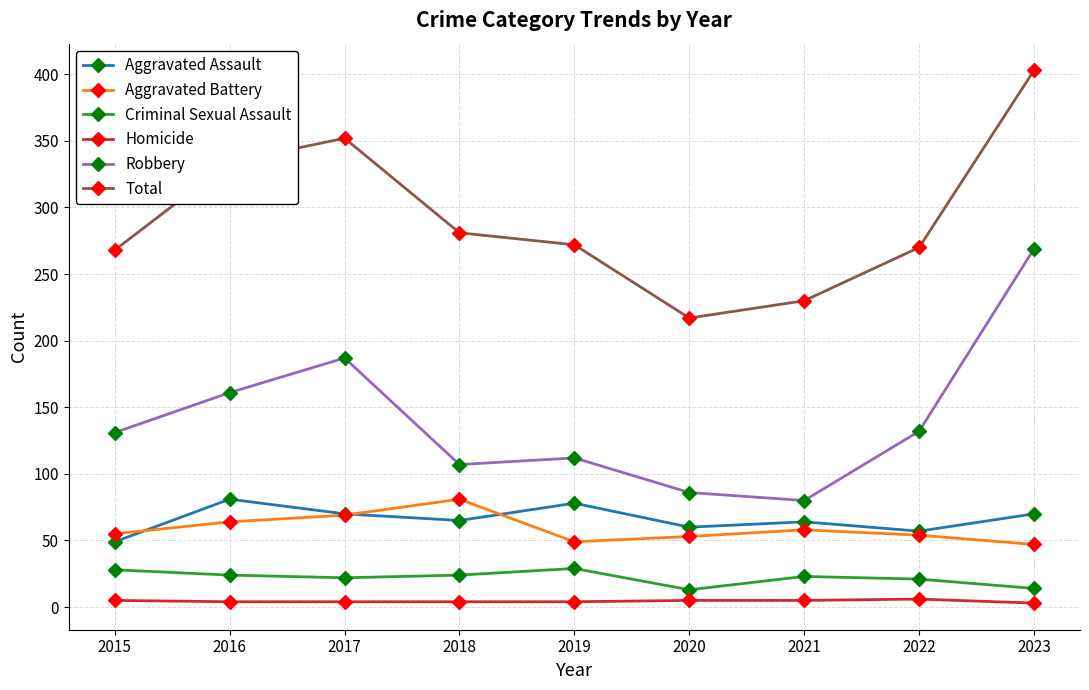

At which category is the sum across all series the highest?

2023